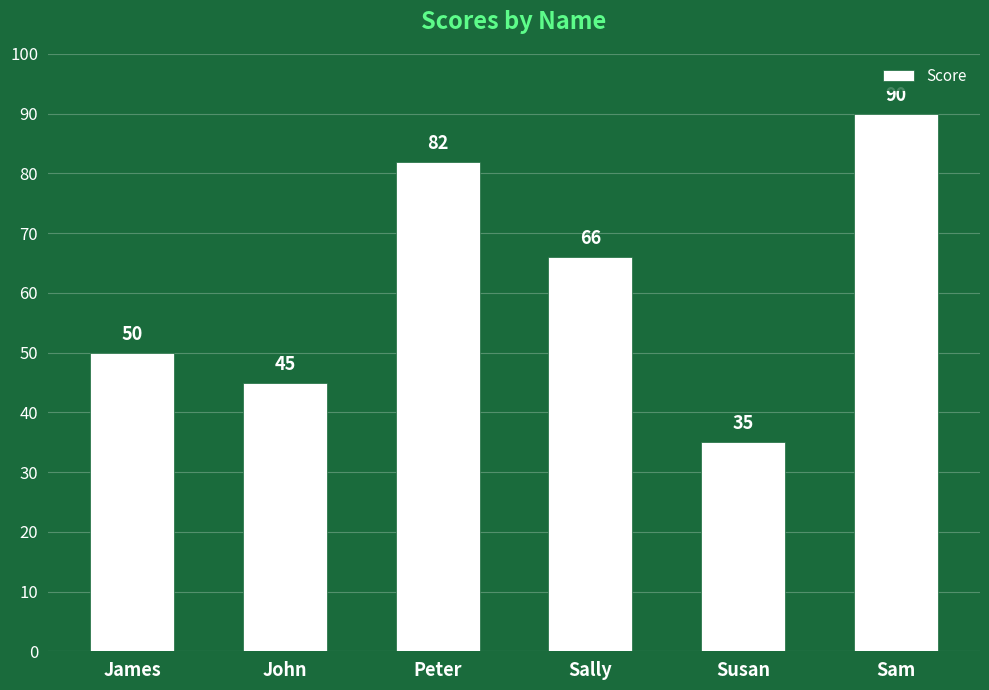

Is it true that the value at Peter is 82?

True